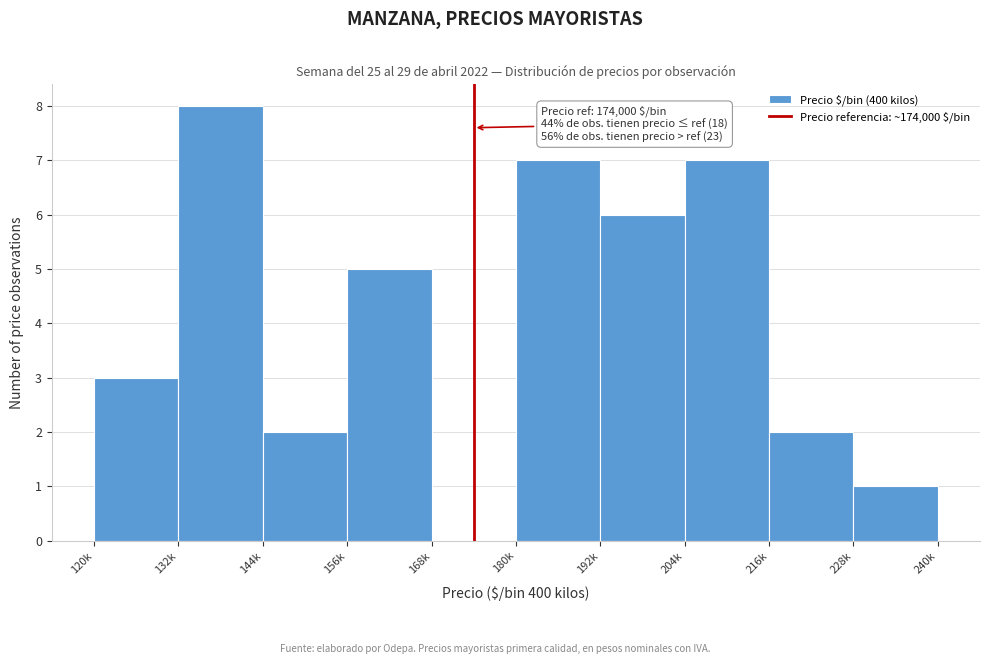

Reading left to right, what are all the values shown in this chart?

120k=3	132k=8	144k=2	156k=5	168k=0	180k=7	192k=6	204k=7	216k=2	228k=1